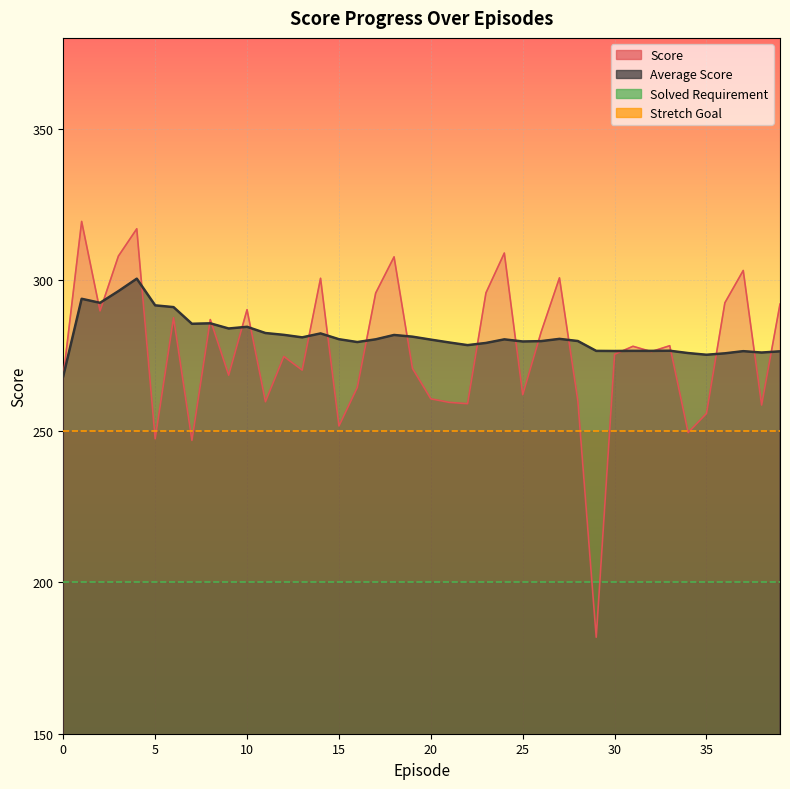

Read the Average Score value at 16.

279.5